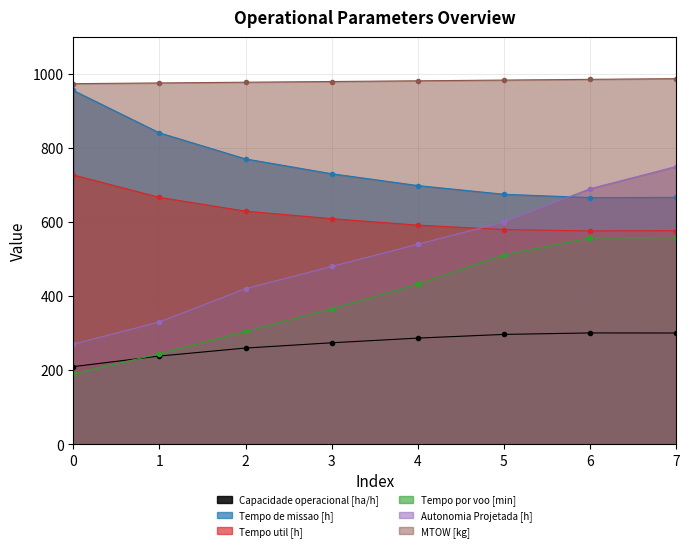

Where does the Capacidade operacional [ha/h] series first go above 286?

4